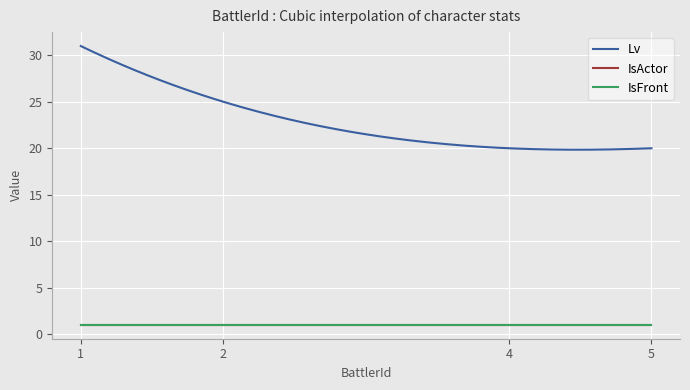

Does the chart display data point markers on the line(s)?

No